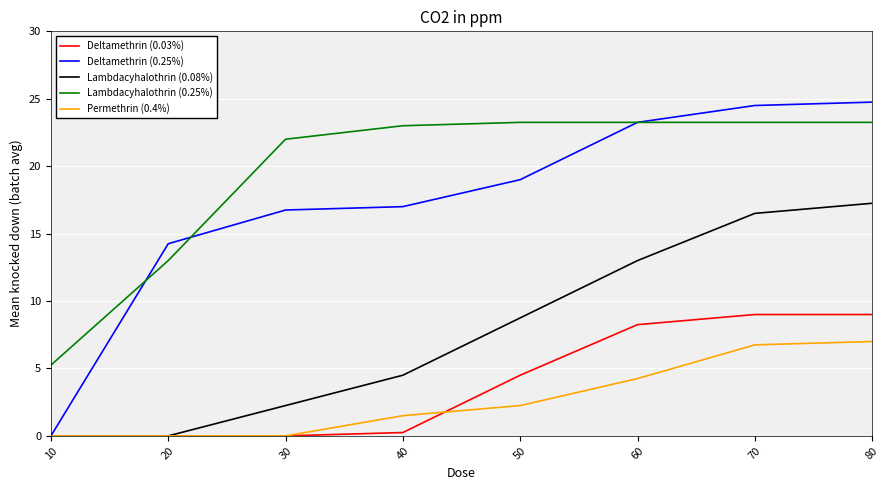

True or false: Lambdacyhalothrin (0.08%) has a value of 25.7 at 70.

False